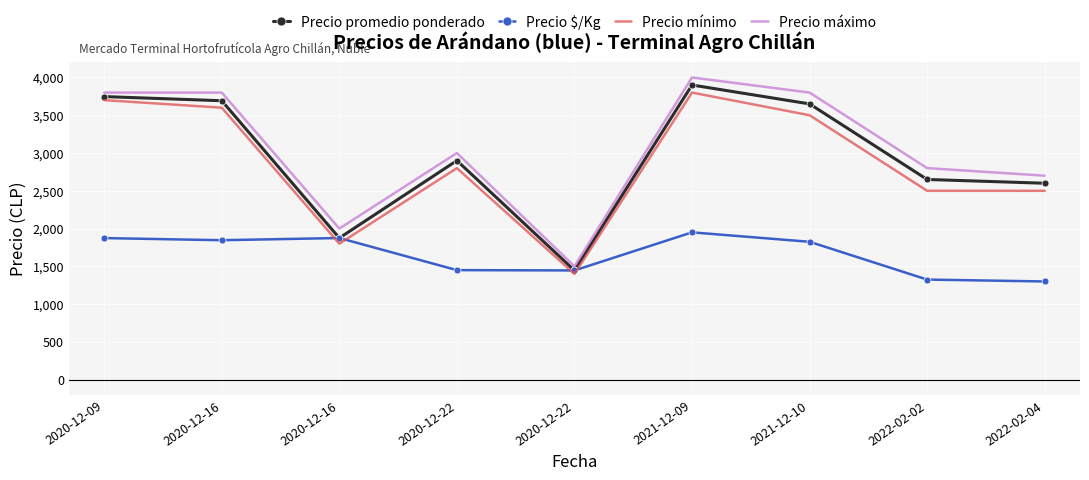

What are all the series names shown in the legend?

Precio promedio ponderado, Precio $/Kg, Precio mínimo, Precio máximo